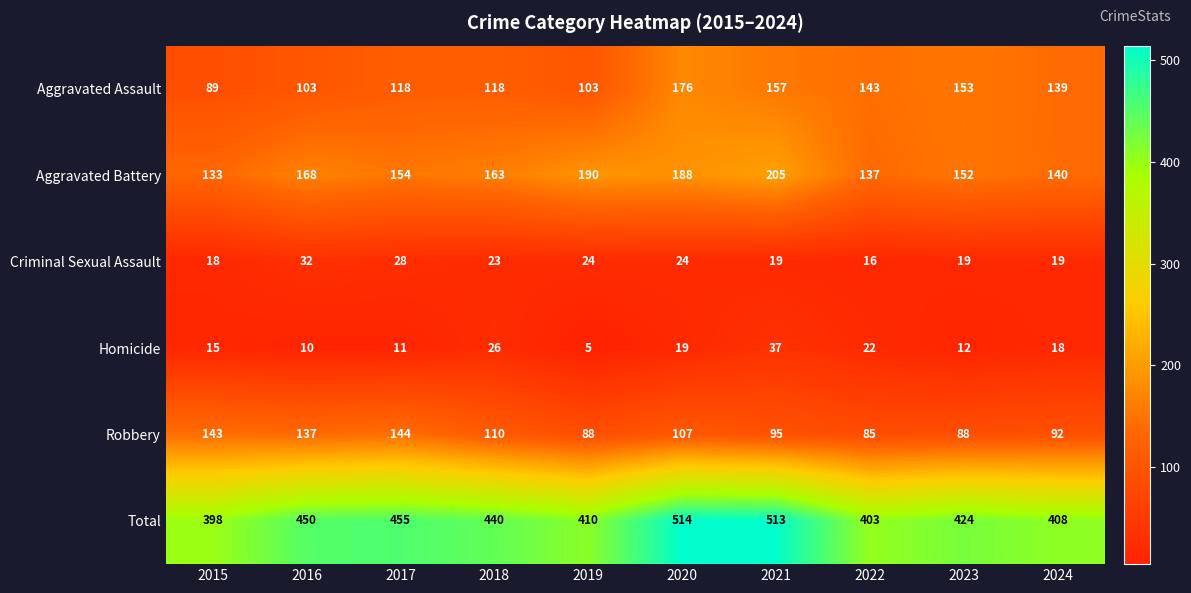

What is the average value of the Aggravated Assault series?

130